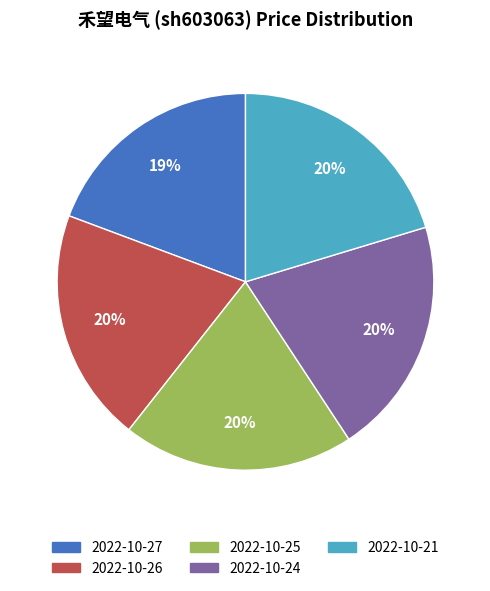

Which has a higher value, 2022-10-25 or 2022-10-27?

2022-10-25